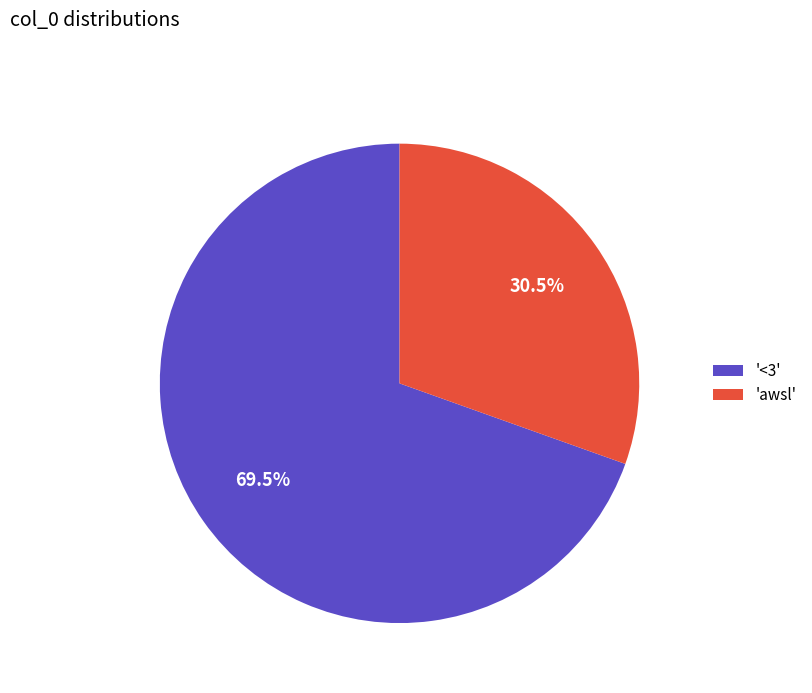

Rank the categories by value from highest to lowest.

'<3', 'awsl'